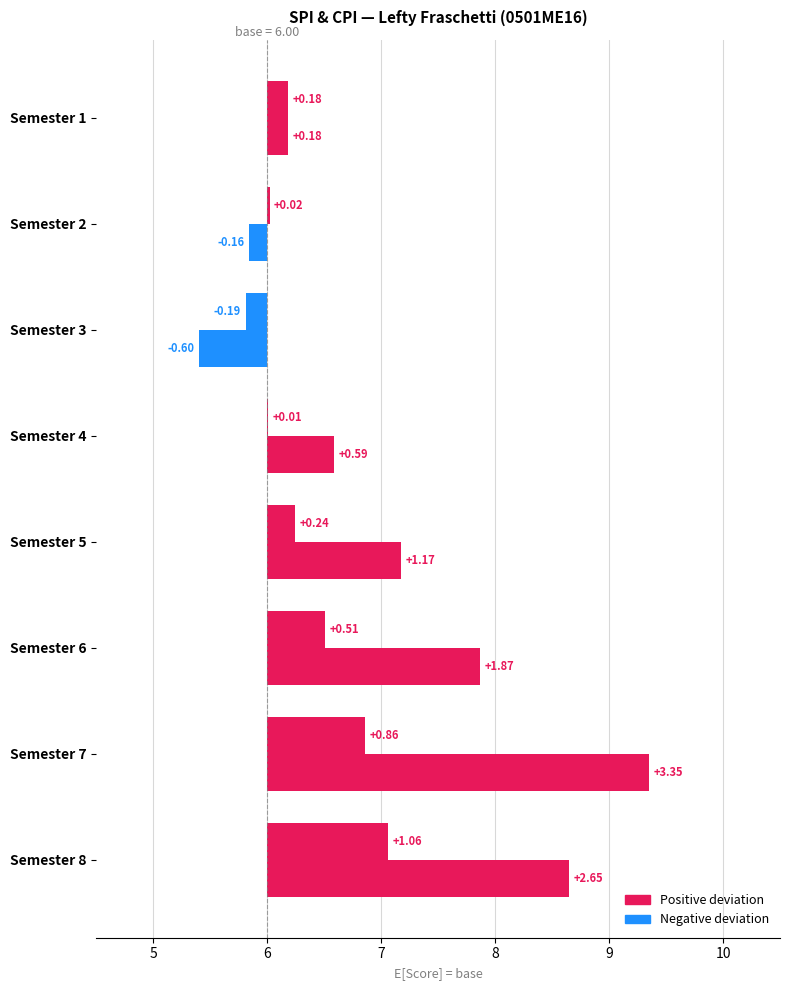

What is the total value across all series at Semester 6?

2.4